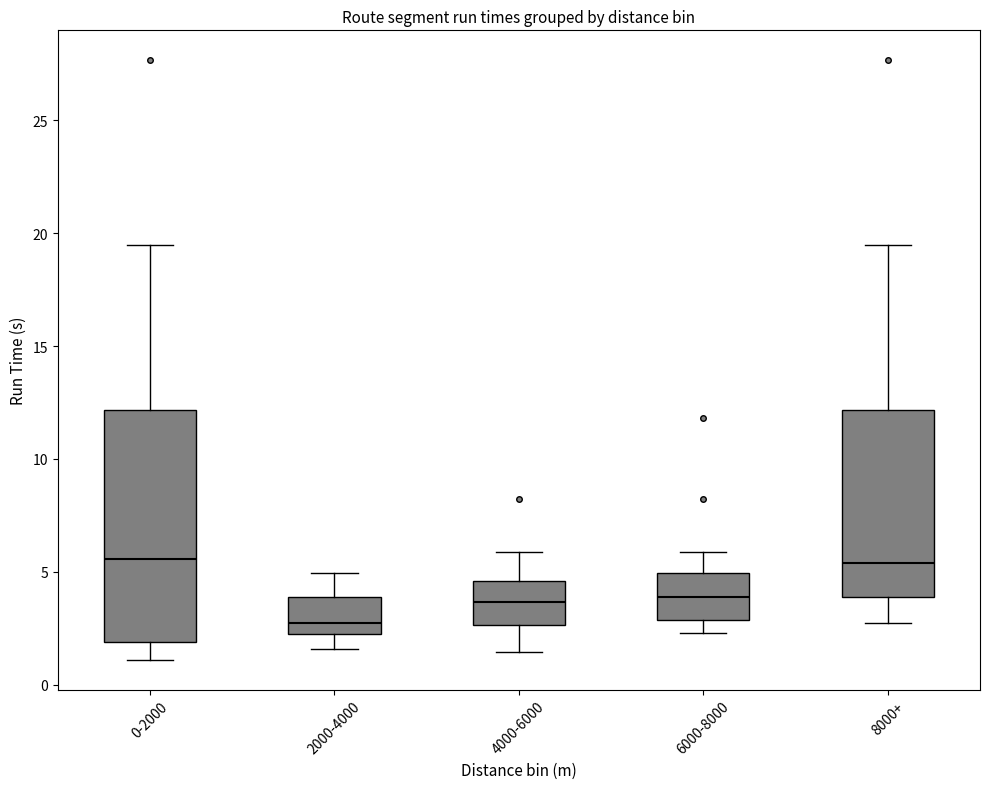

Where is the lower edge of the box for 2000-4000 on the y-axis? The values are not printed on the chart, so give them approximately, as read against the axis.

2.0